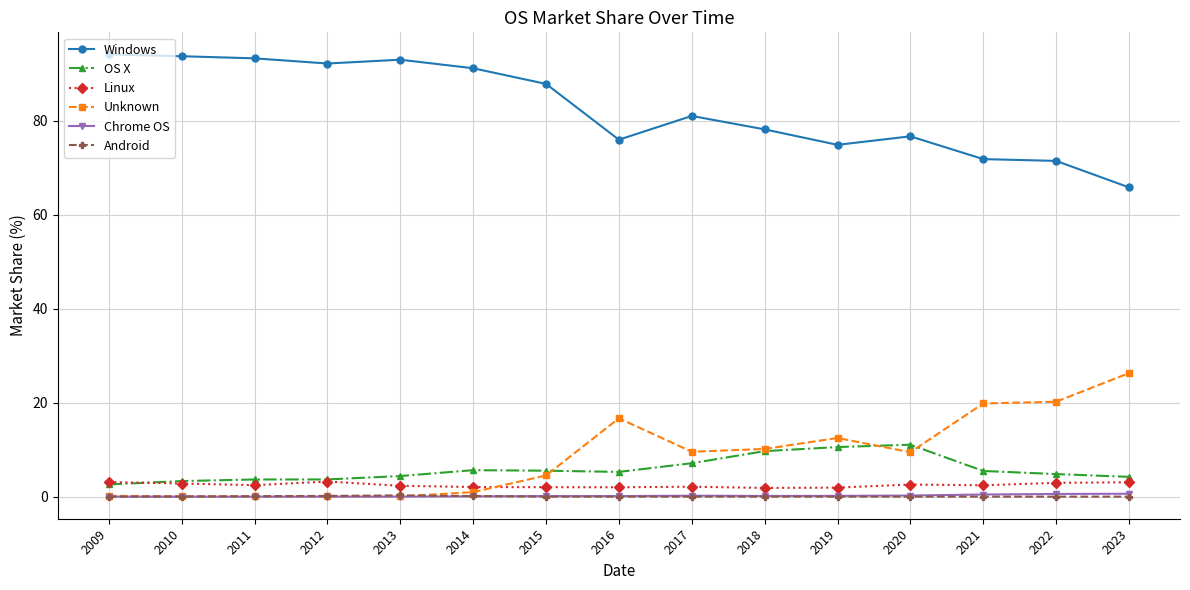

At which label is Windows closest to 79?

2018